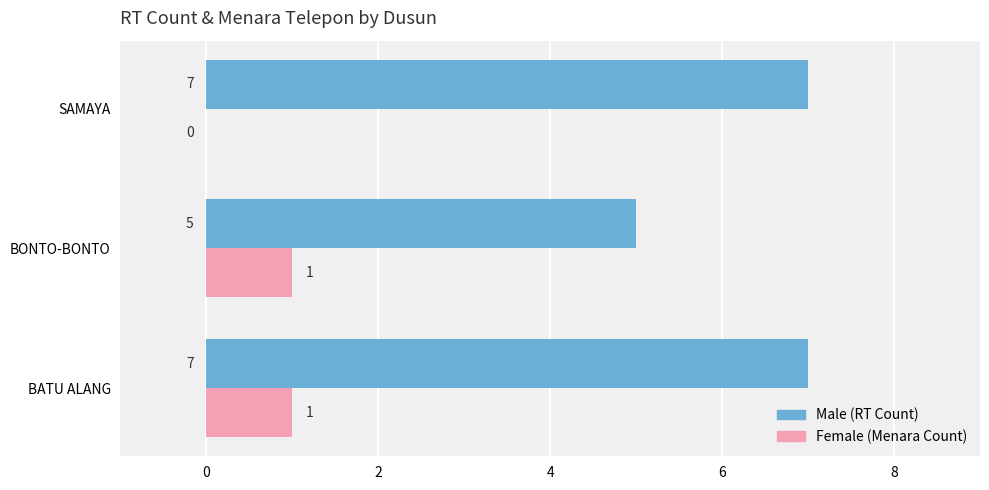

At which category is the sum across all series the highest?

BATU ALANG